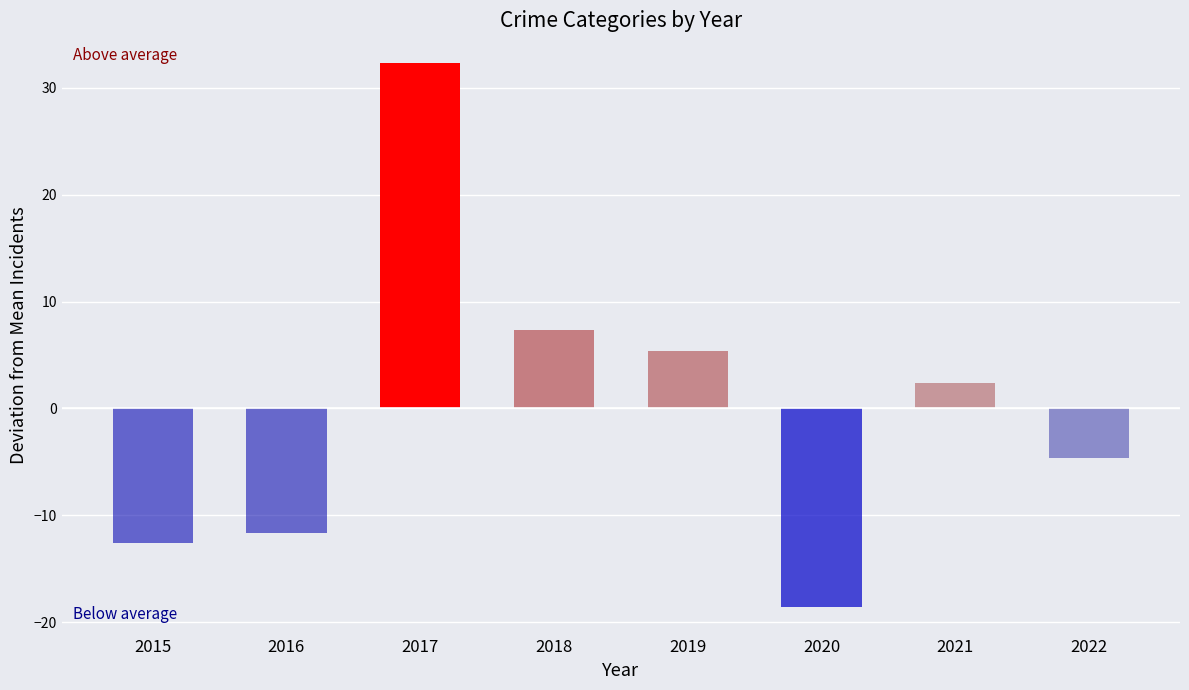

What is the change in value from 2015 to 2020?

-6.0